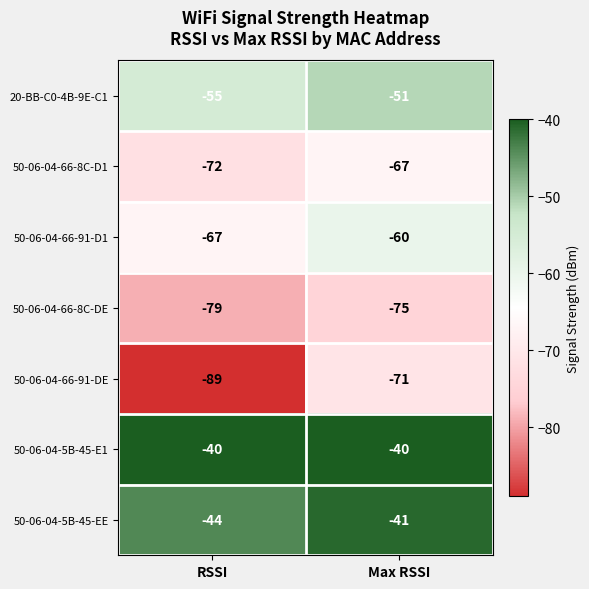

What is the difference between the highest and lowest values at Max RSSI?

35